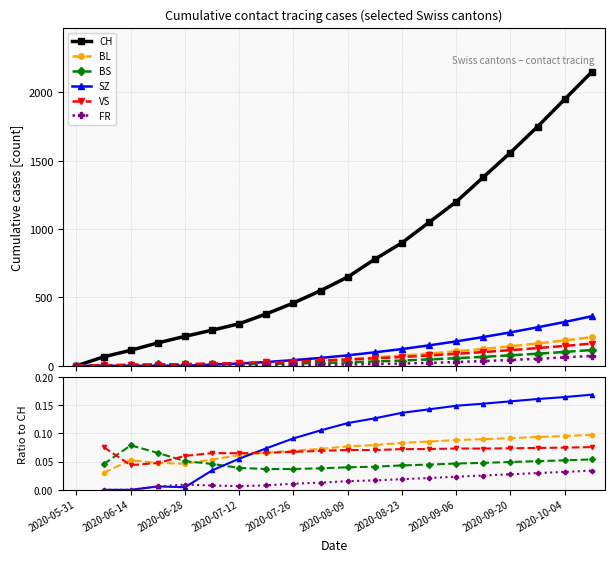

True or false: BL and CH cross at least once.

False